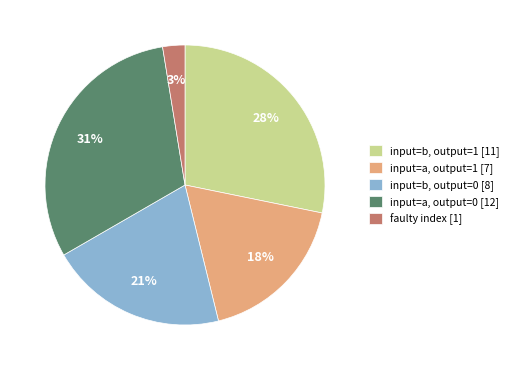

Combined, do input=a, output=0 [12] and input=b, output=1 [11] account for over 50%?

Yes